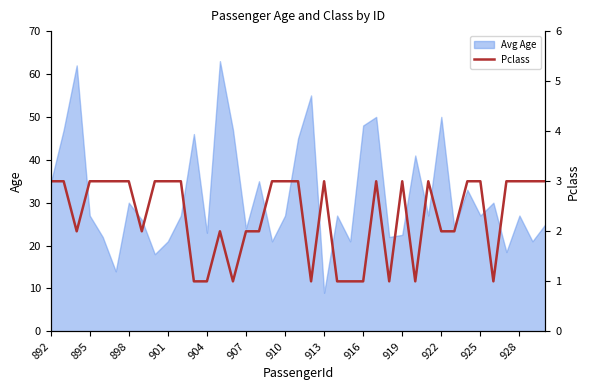

Is it true that Avg Age equals 27.0 at 925?

True